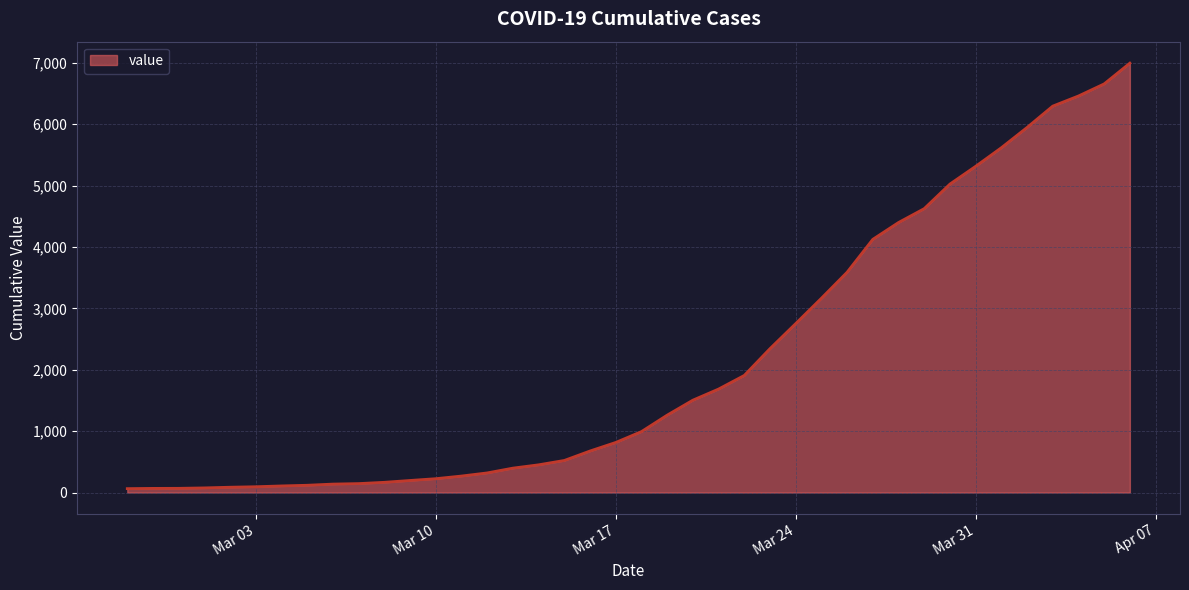

What is the difference between the maximum and minimum values?

6931